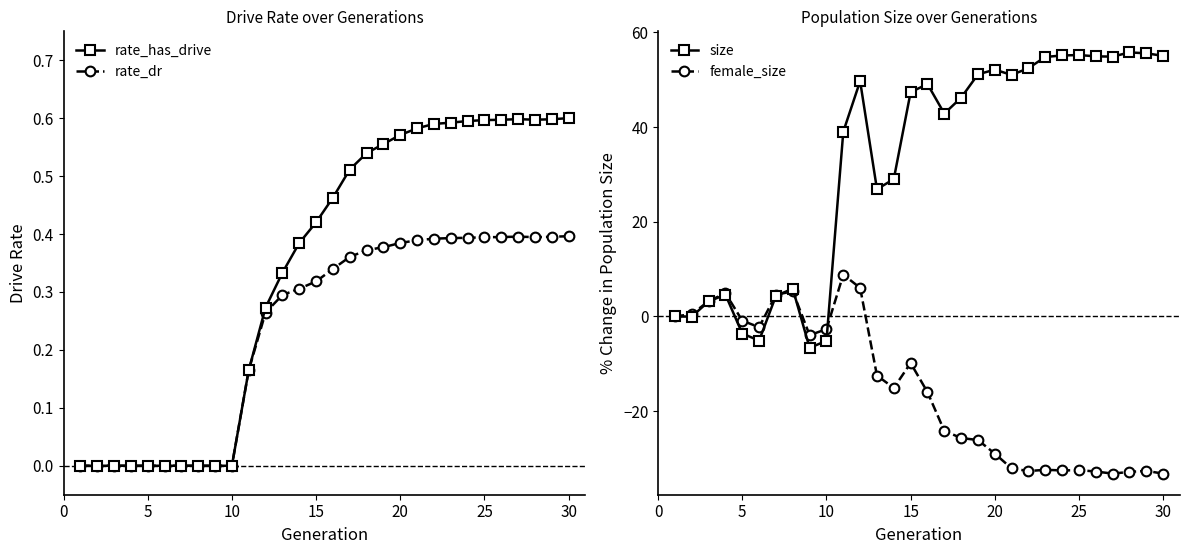

True or false: rate_has_drive has more than 0 points higher than both neighbors.

True